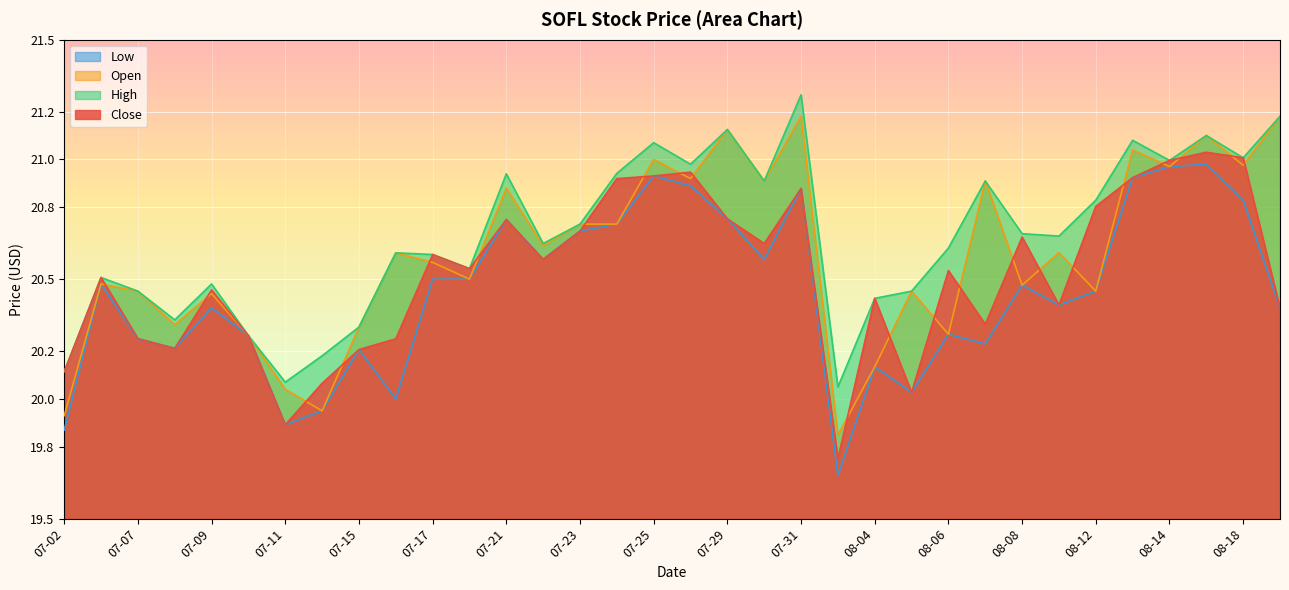

What are all the series names shown in the legend?

Low, Open, High, Close